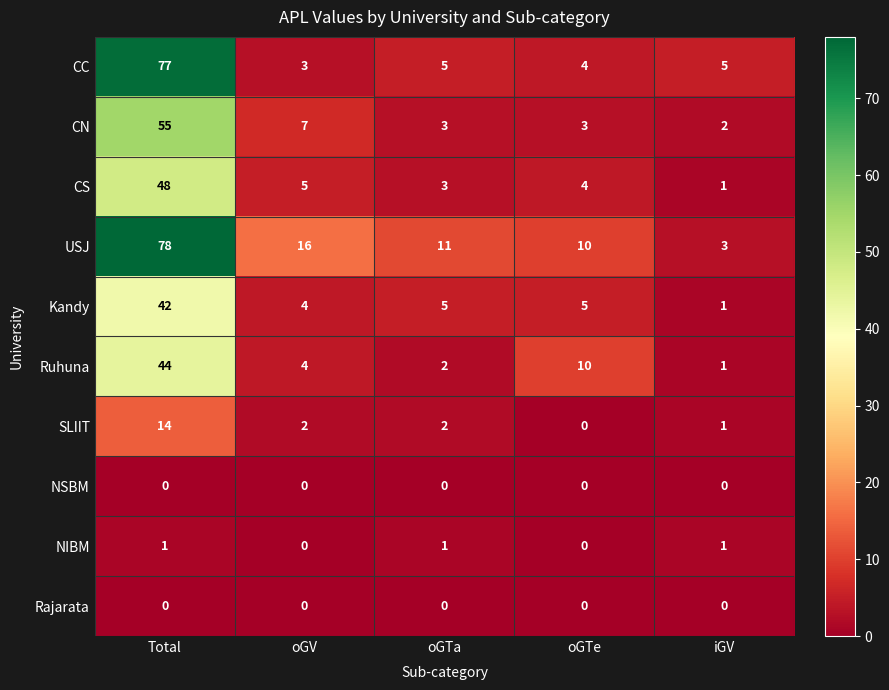

Is it true that USJ equals 3 at iGV?

True